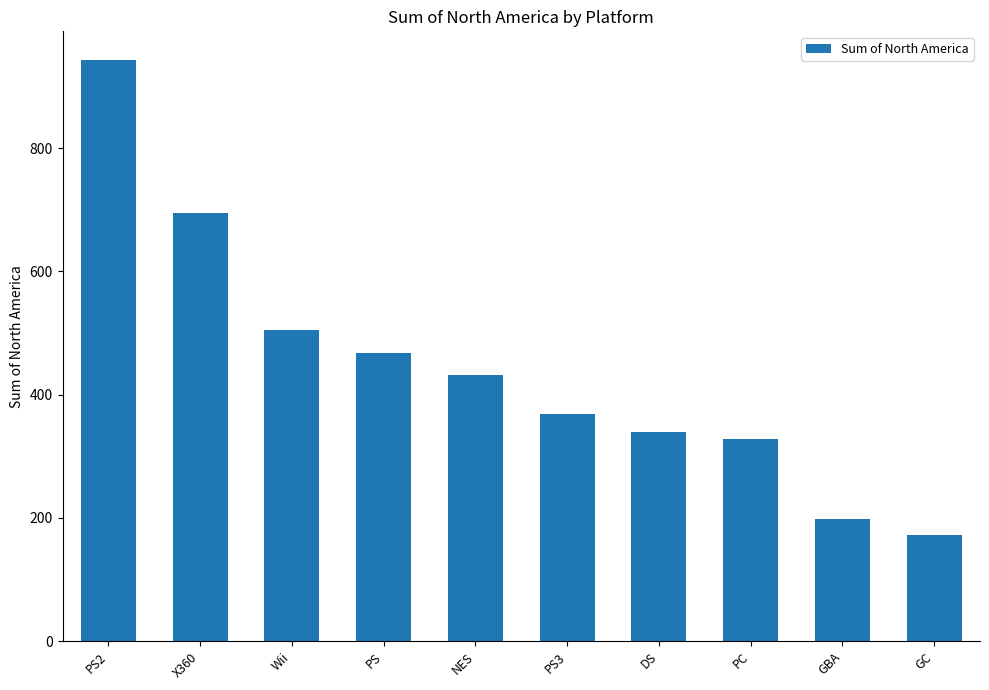

What is the value of the 3rd bar from the left?

504.1